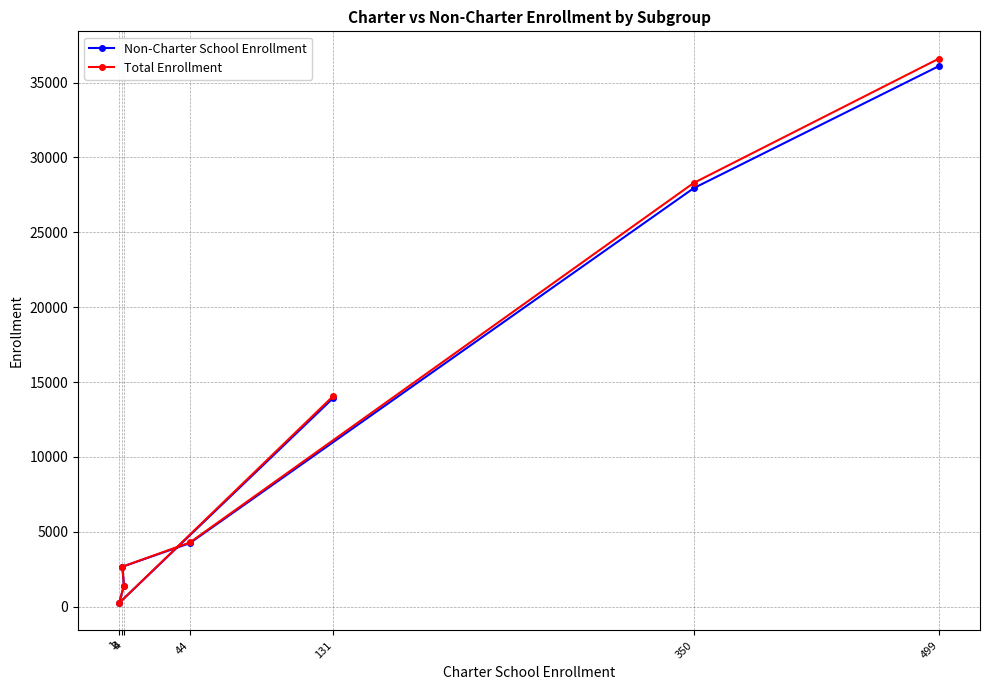

Rank the series by their maximum value, from highest to lowest.

Total Enrollment, Non-Charter School Enrollment